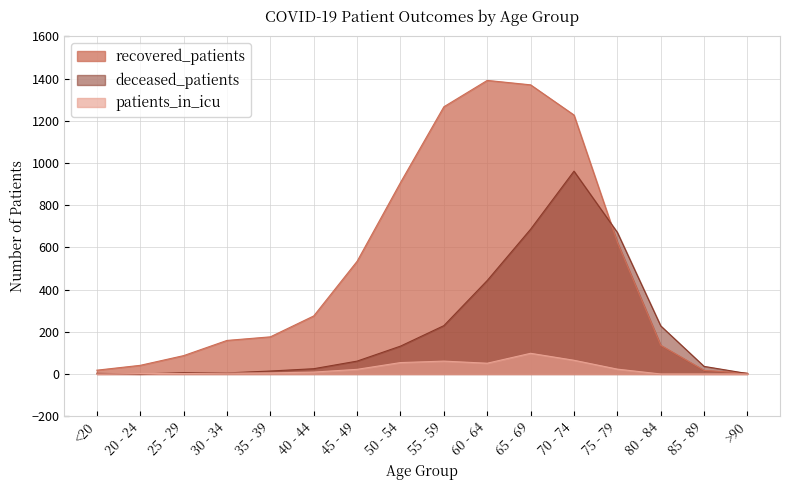

How many categories are shown in the chart?

16